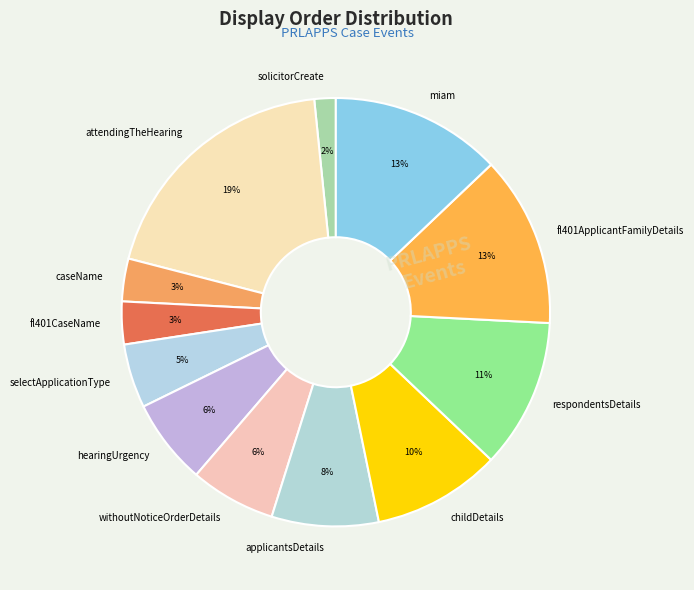

To the nearest percent, what is the average slice percentage?

8%